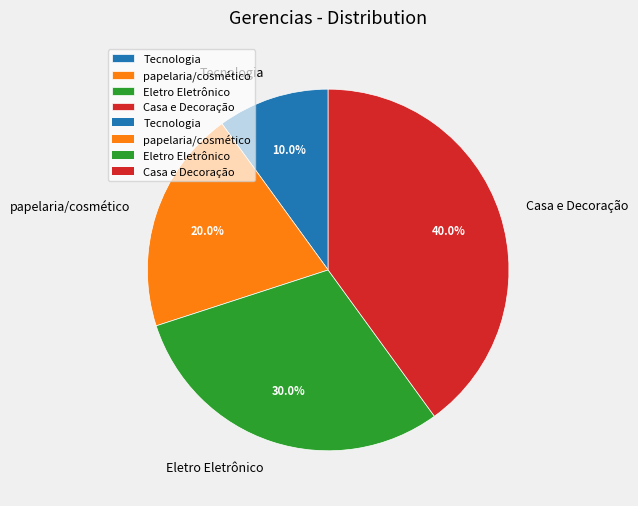

What portion of the pie excludes Eletro Eletrônico?

70.0%